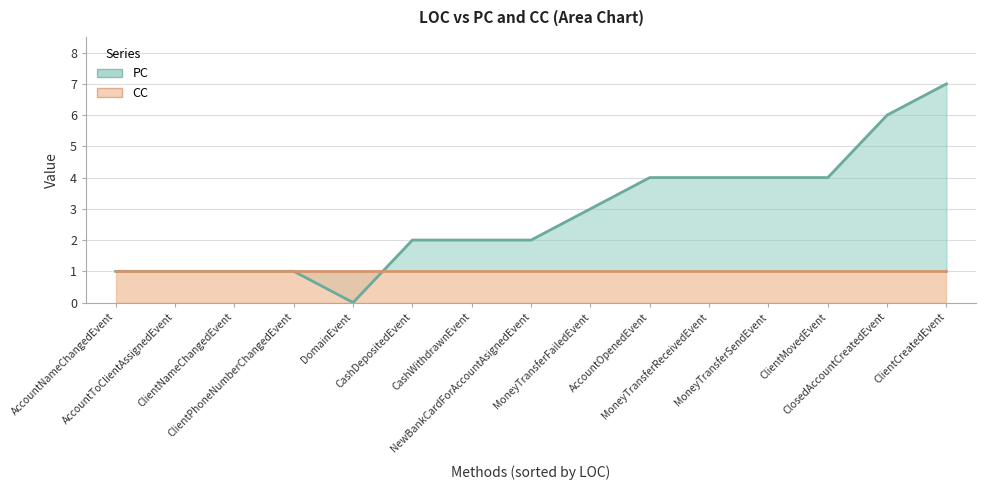

Rank the series at AccountOpenedEvent from lowest to highest value.

CC, PC